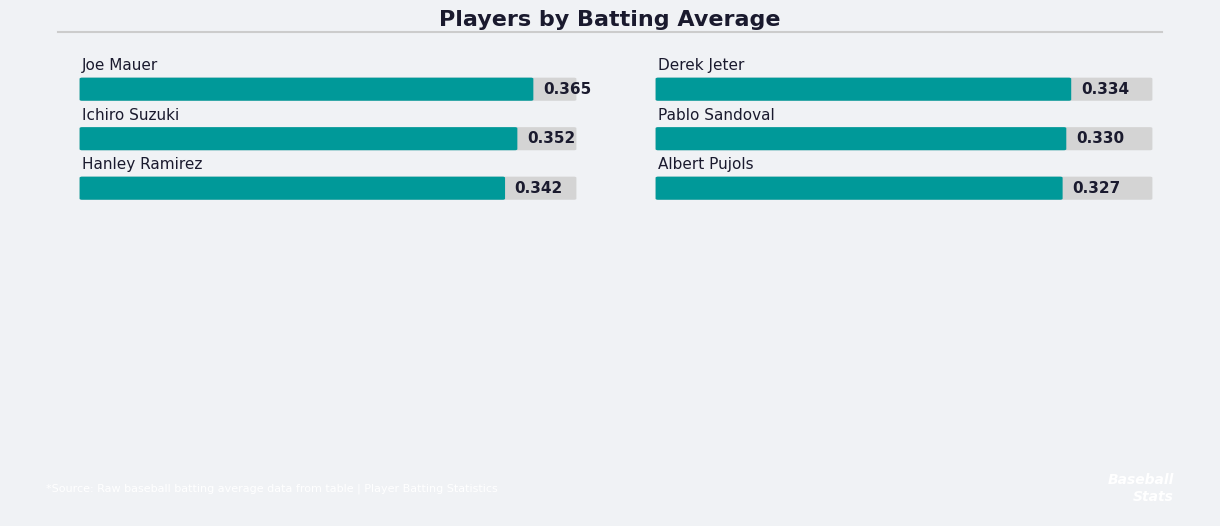

Which category has the highest value across all series?

Joe Mauer